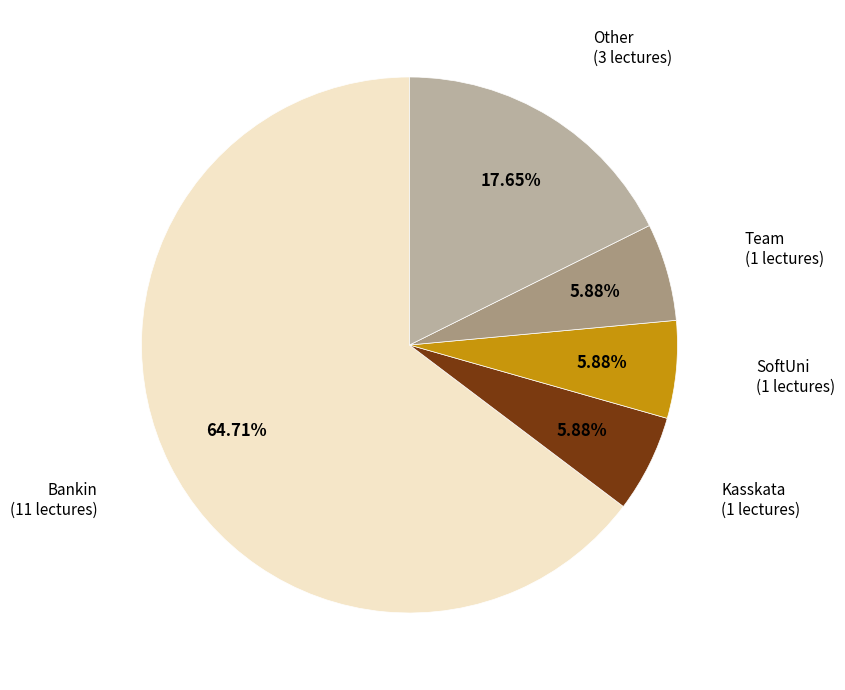

Is there a majority slice in this chart?

Yes